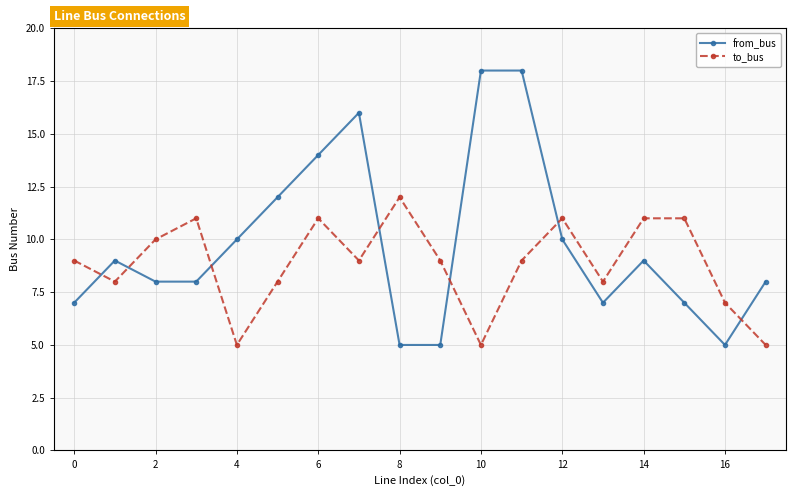

How many times do from_bus and to_bus cross each other?

7